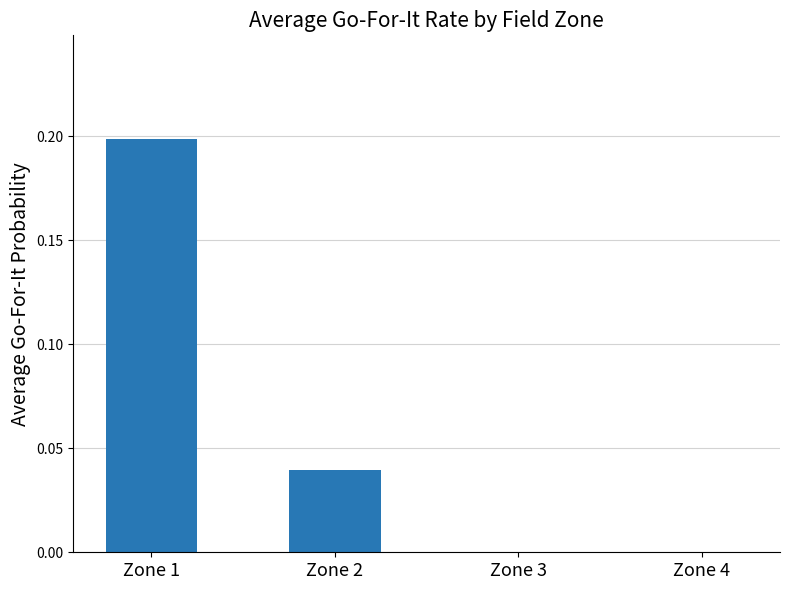

True or false: the data shows -0.1 at Zone 4.

False